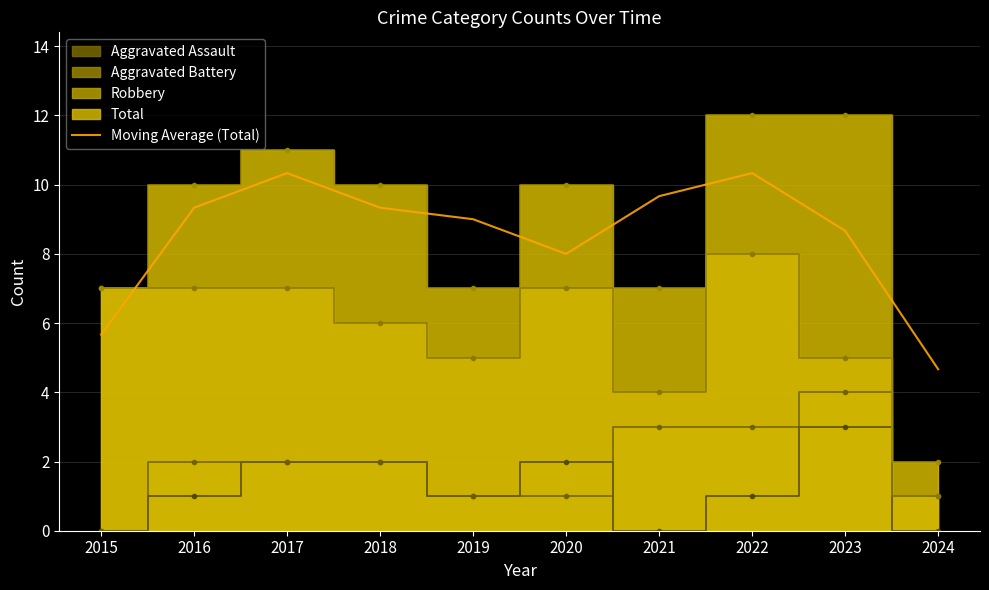

Rank the categories by value from highest to lowest.

2017, 2022, 2021, 2016, 2018, 2019, 2023, 2020, 2015, 2024